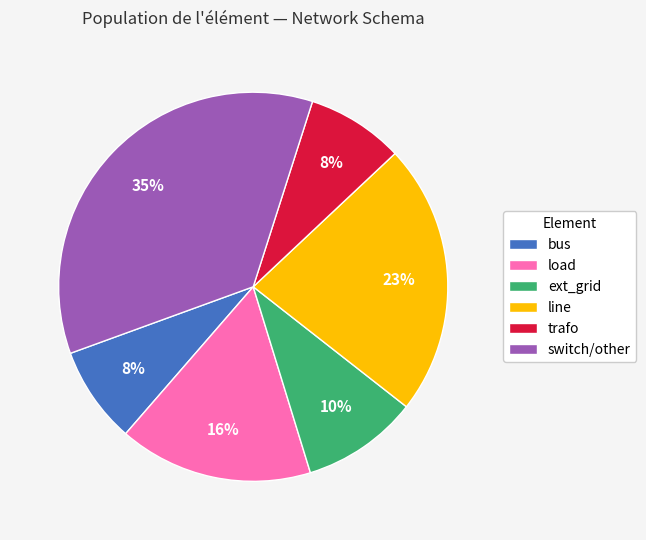

How many segments does this pie chart have?

6